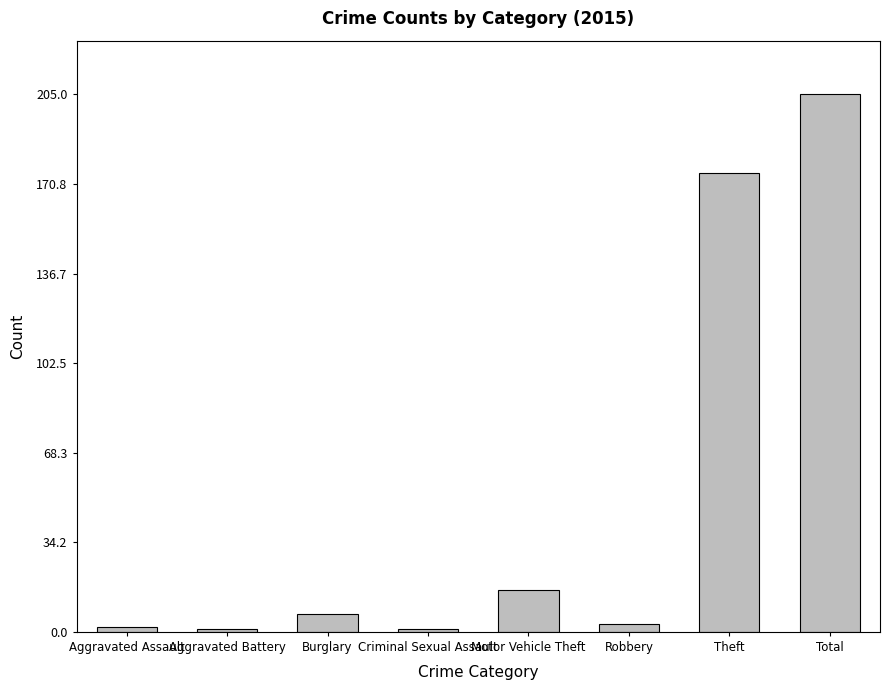

Reading right to left, extract all data points from this chart.

Total=205	Theft=175	Robbery=3	Motor Vehicle Theft=16	Criminal Sexual Assault=1	Burglary=7	Aggravated Battery=1	Aggravated Assault=2